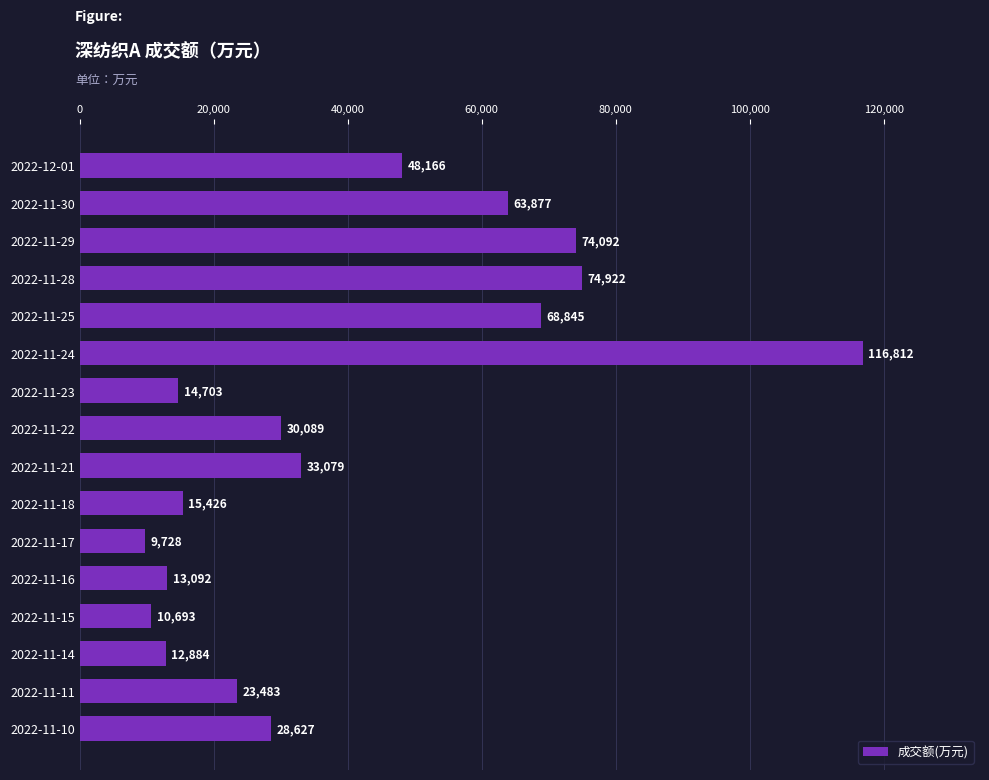

What is the sum of all values?

638518